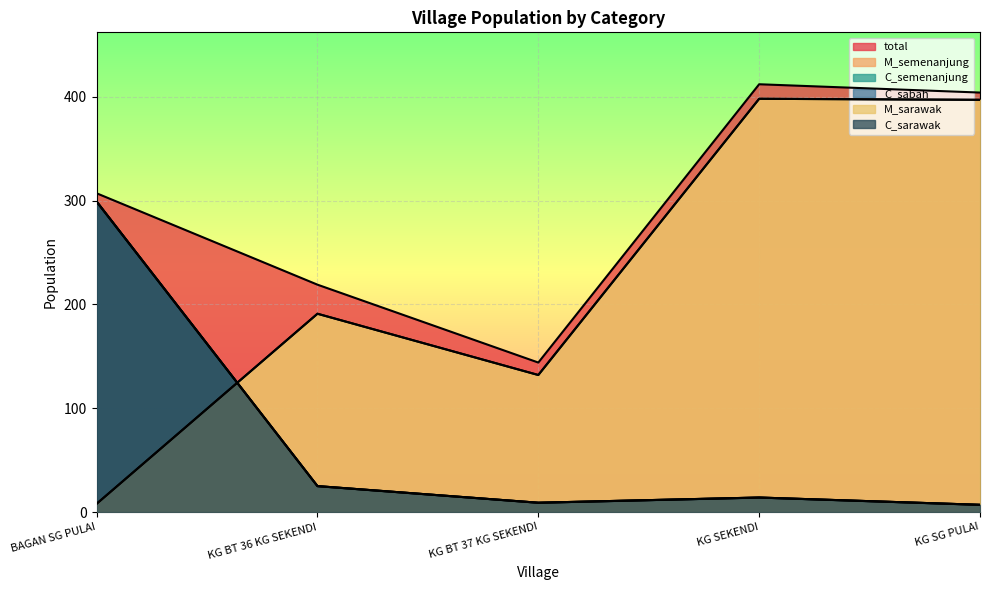

How many data points in M_sarawak are less than 191?

2